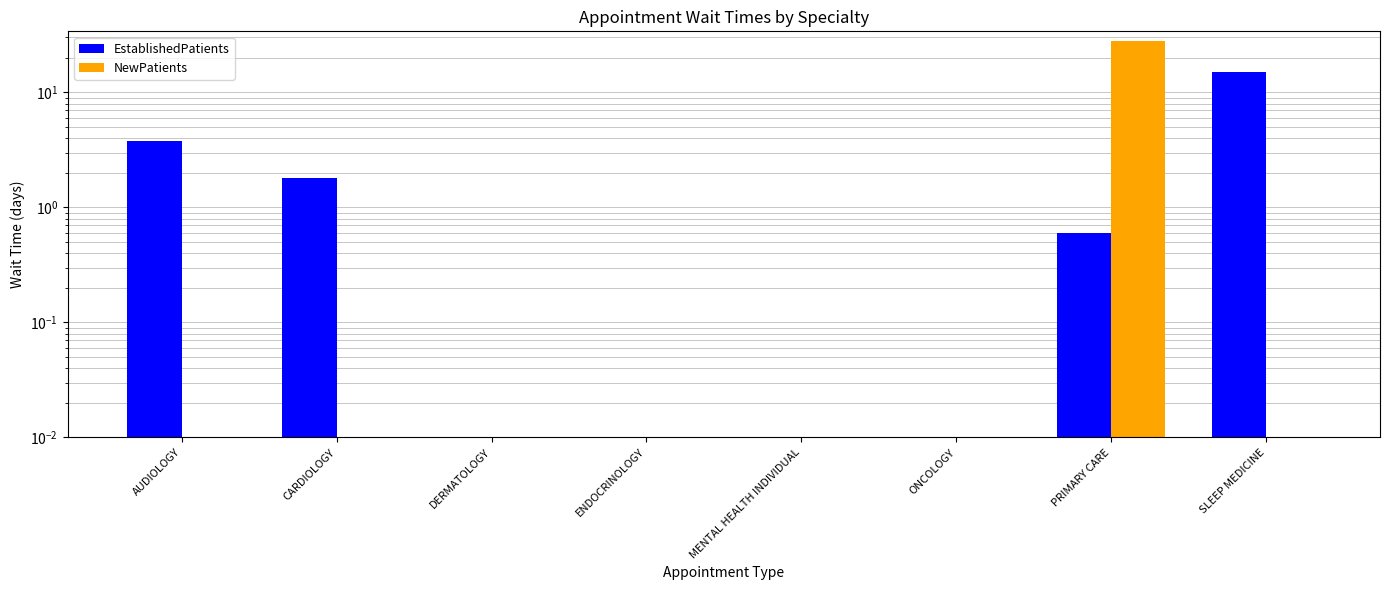

Read the EstablishedPatients value at SLEEP MEDICINE.

15.0